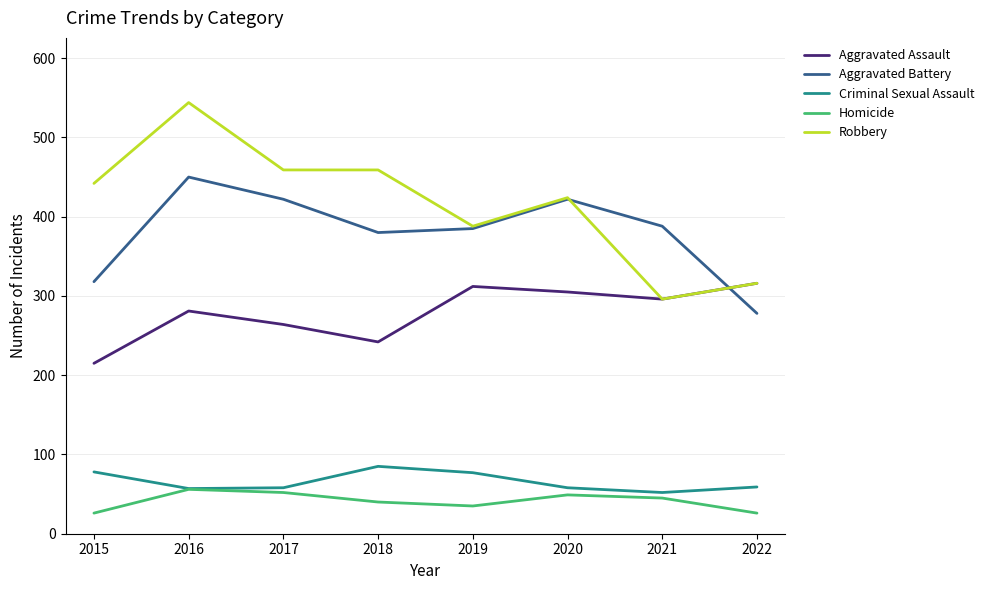

True or false: Robbery and Criminal Sexual Assault cross at least once.

False